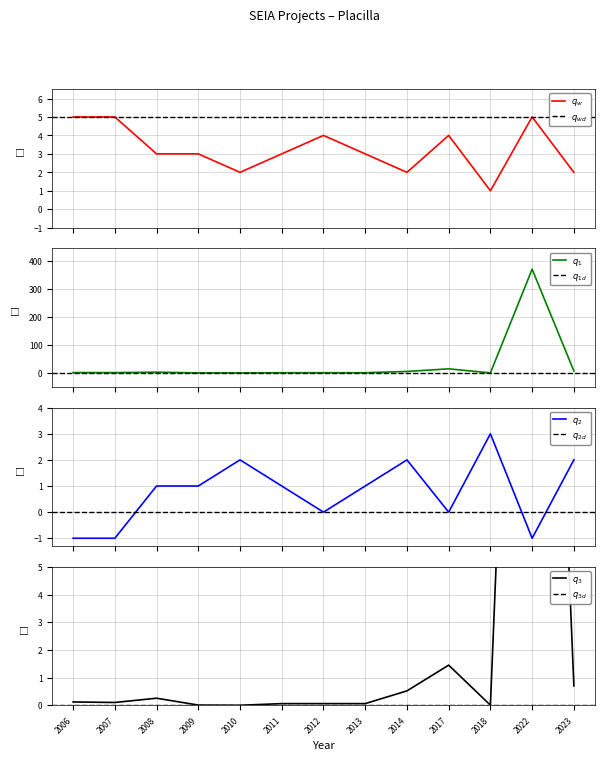

Which series has the largest total across all categories?

Total Investment (MMU$)